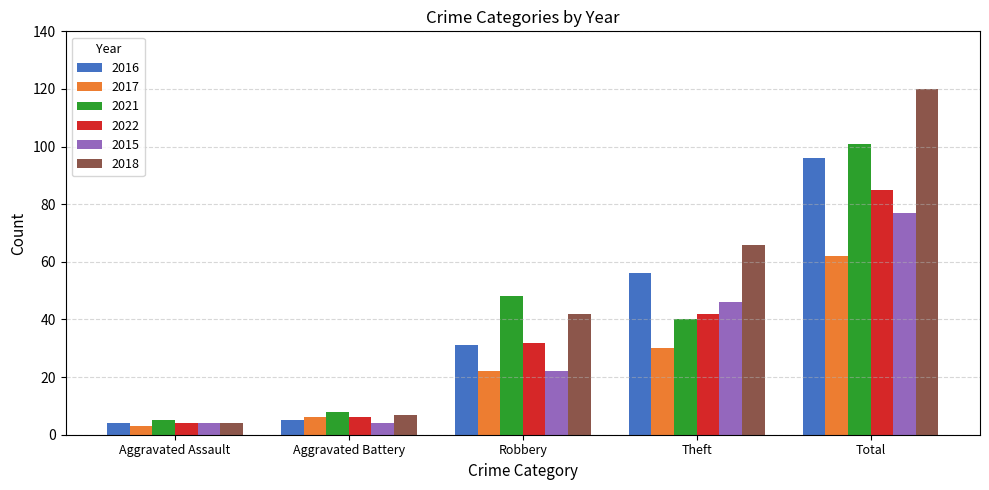

Reading left to right, extract all data points from this chart.

2016: Aggravated Assault=4	Aggravated Battery=5	Robbery=31	Theft=56	Total=96
2017: Aggravated Assault=3	Aggravated Battery=6	Robbery=22	Theft=30	Total=62
2021: Aggravated Assault=5	Aggravated Battery=8	Robbery=48	Theft=40	Total=101
2022: Aggravated Assault=4	Aggravated Battery=6	Robbery=32	Theft=42	Total=85
2015: Aggravated Assault=4	Aggravated Battery=4	Robbery=22	Theft=46	Total=77
2018: Aggravated Assault=4	Aggravated Battery=7	Robbery=42	Theft=66	Total=120